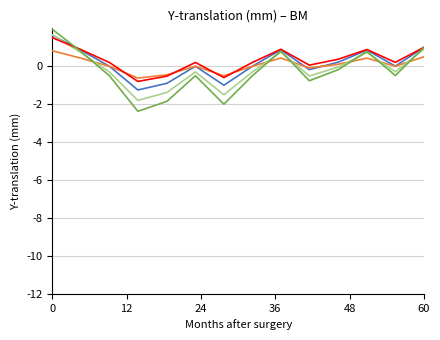

What is the smallest value displayed?

-2.4